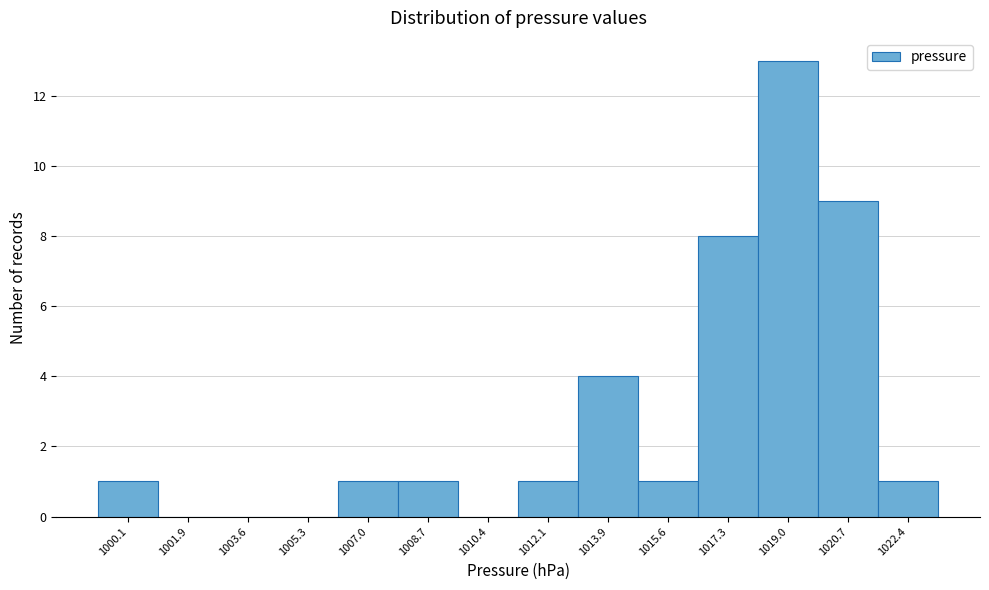

Reading left to right, transcribe all the data shown in this chart.

1000.1=1	1001.9=0	1003.6=0	1005.3=0	1007.0=1	1008.7=1	1010.4=0	1012.1=1	1013.9=4	1015.6=1	1017.3=8	1019.0=13	1020.7=9	1022.4=1